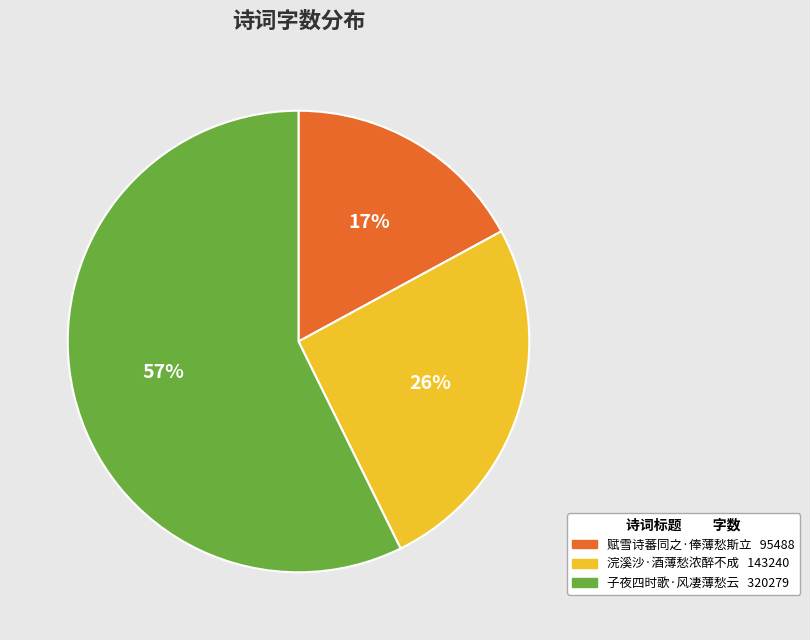

How many segments does this pie chart have?

3